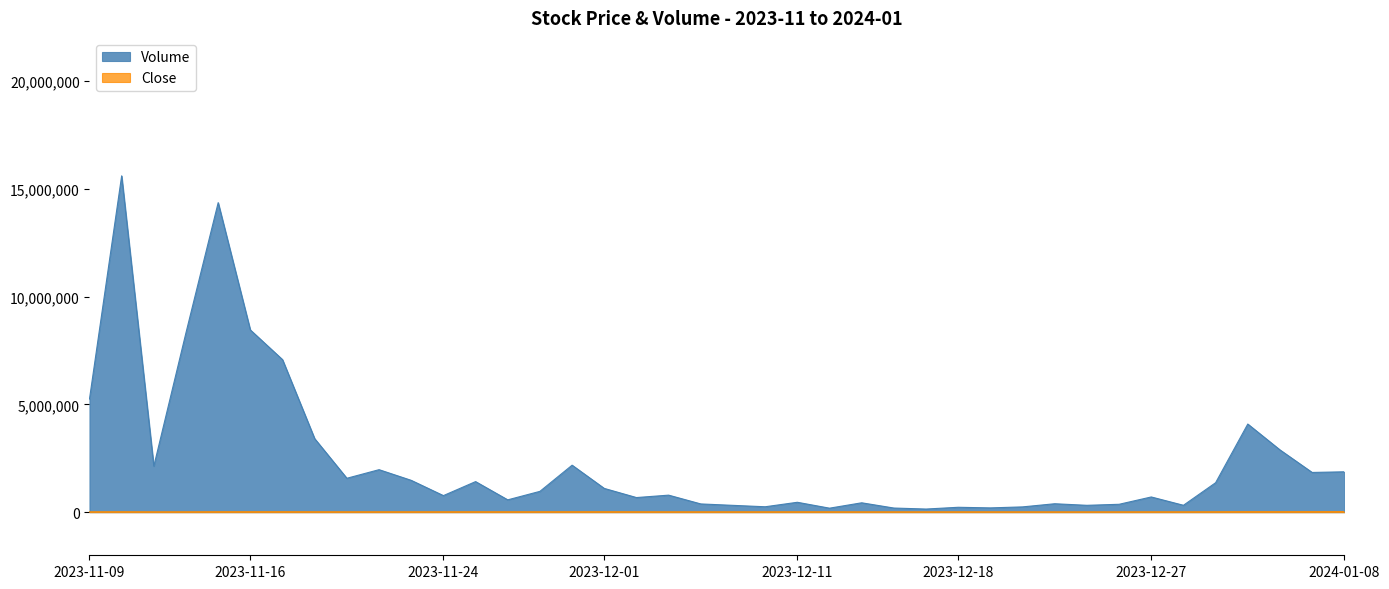

What is the average value of the Close series?

16982